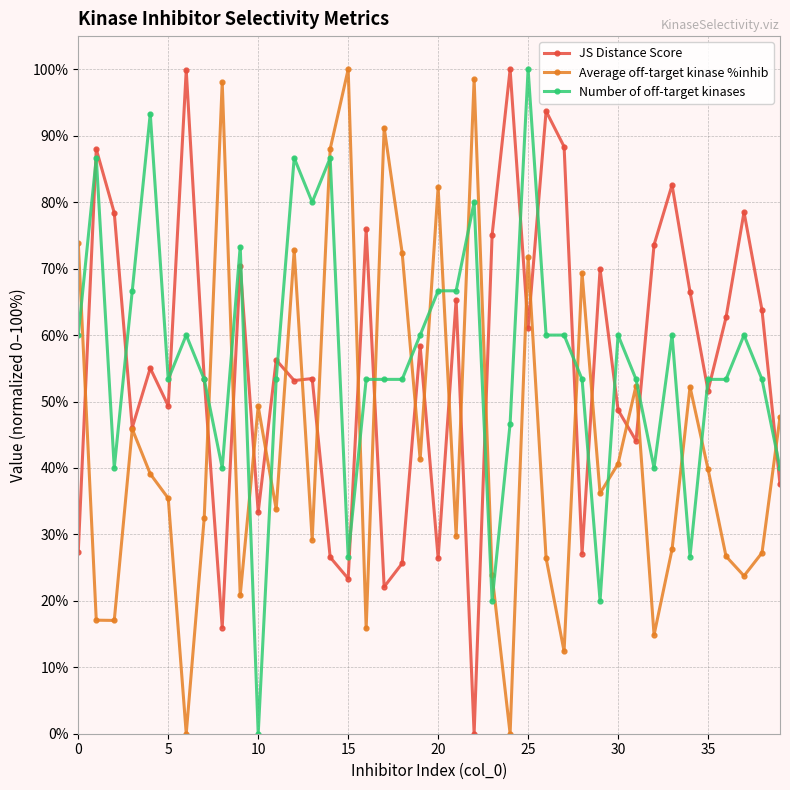

In Average off-target kinase %inhib, how many points are lower than both neighbors (excluding endpoints)?

13